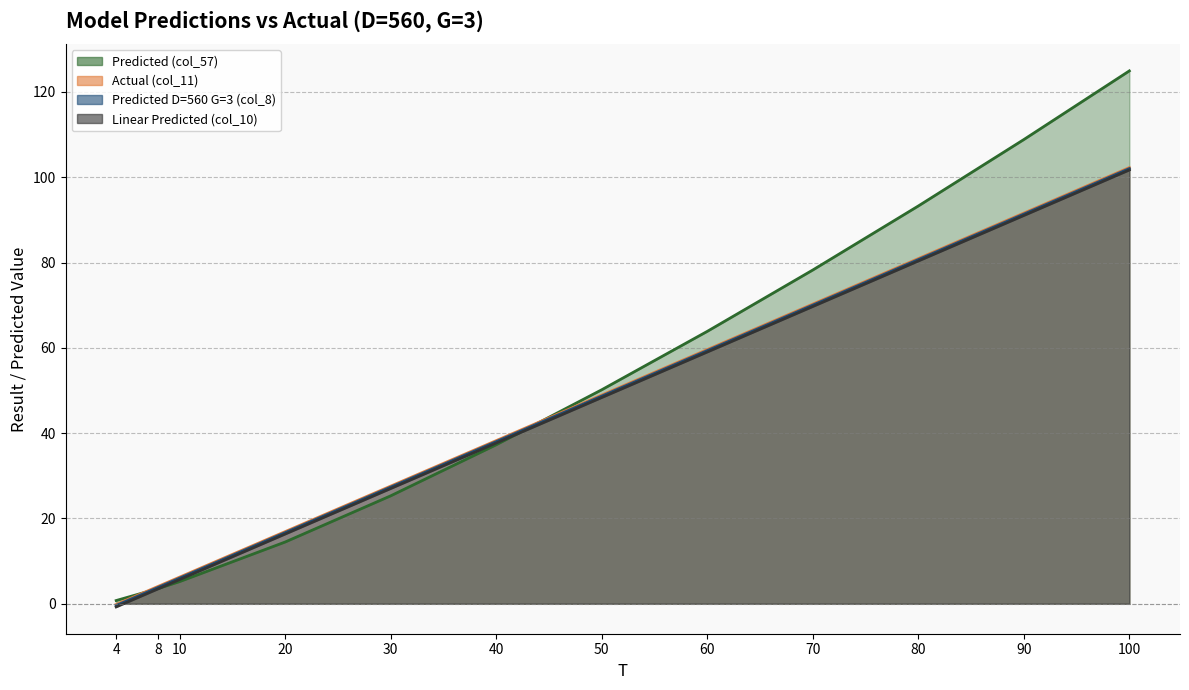

Is the value of Predicted D=560 G=3 (col_8) at 10.0 greater than the value of Actual (col_11) at 8.0?

Yes